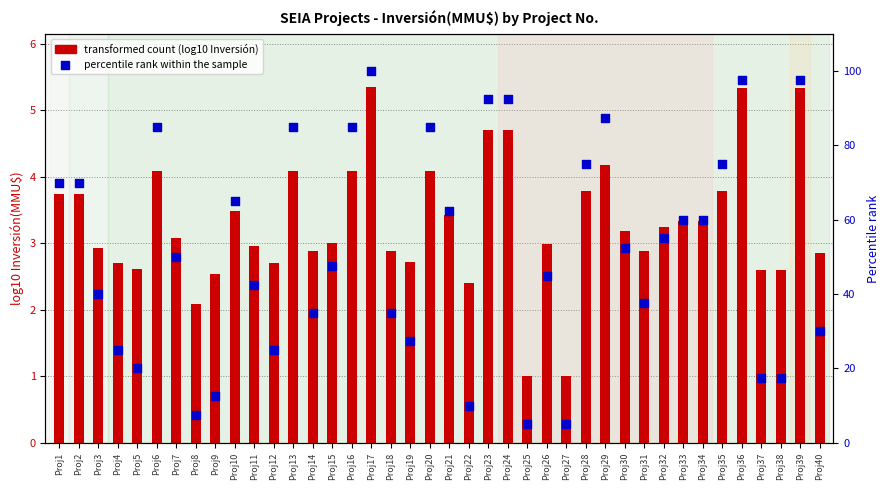

Is the value of percentile rank within the sample at Proj21 greater than the value of transformed count (log10 Inversión) at Proj16?

Yes